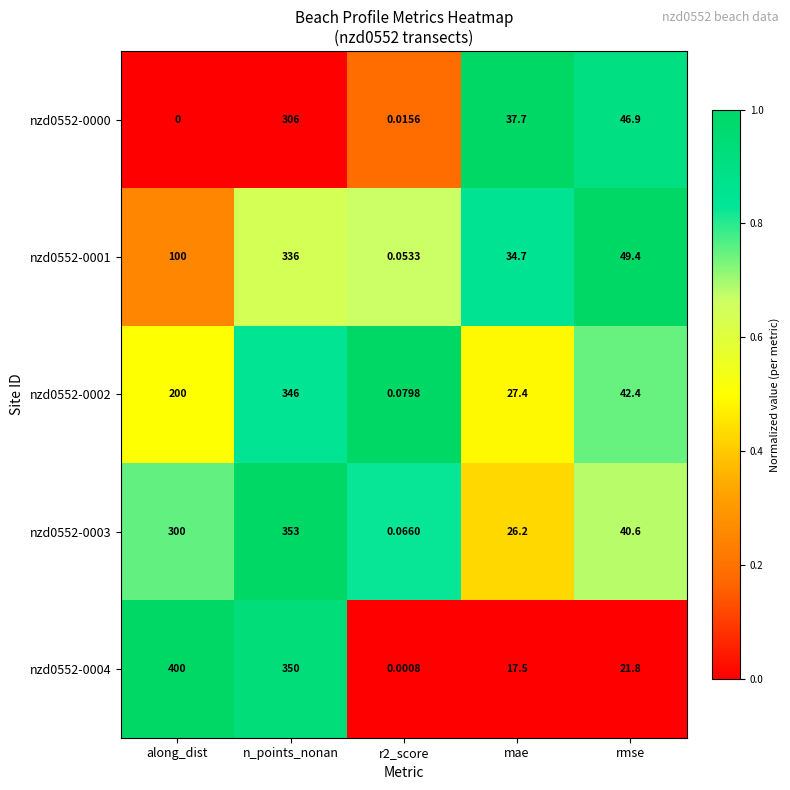

At which label does nzd0552-0000 first exceed 37?

n_points_nonan